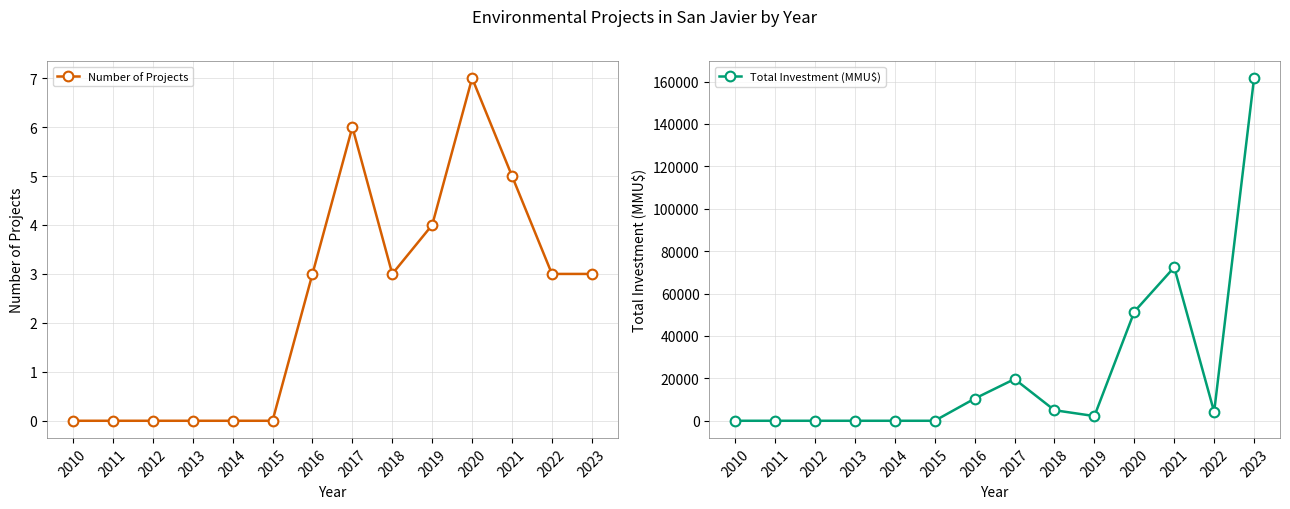

True or false: Total Investment (MMU$) and Number of Projects cross at least once.

False